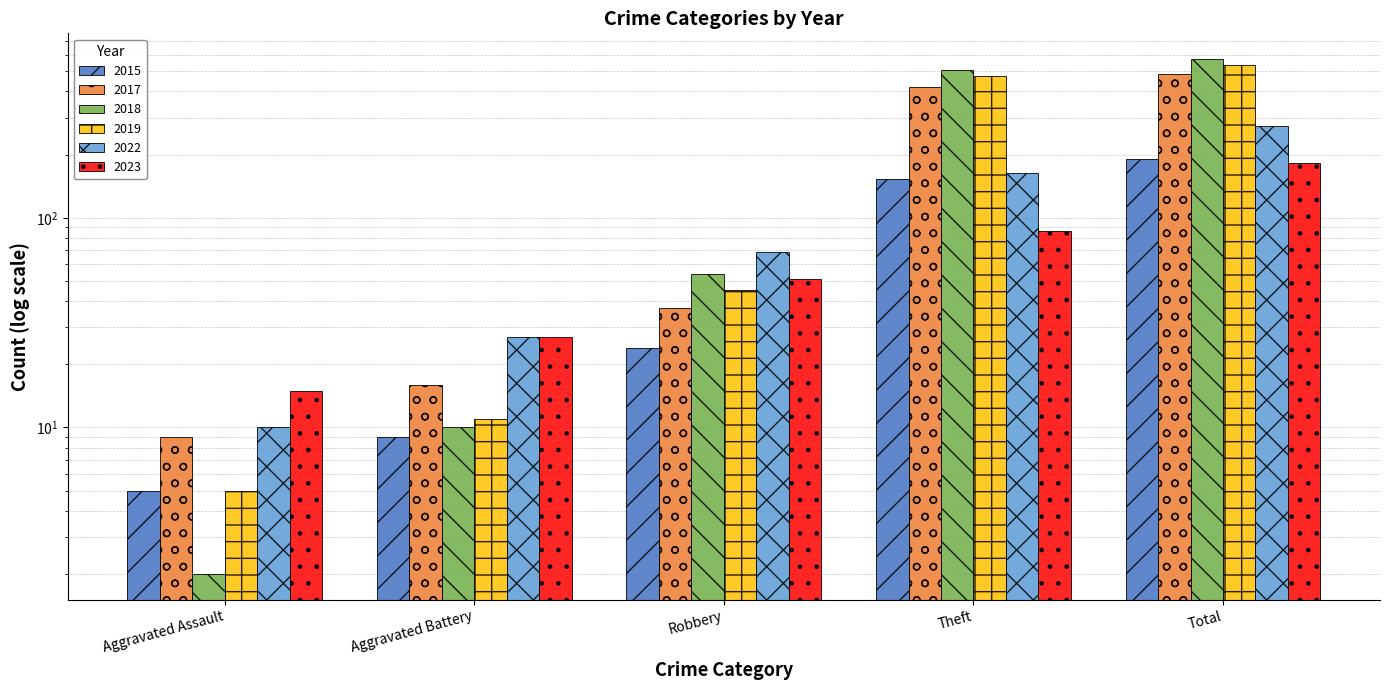

The 2022 series shows 17 at Aggravated Assault. True or false?

False